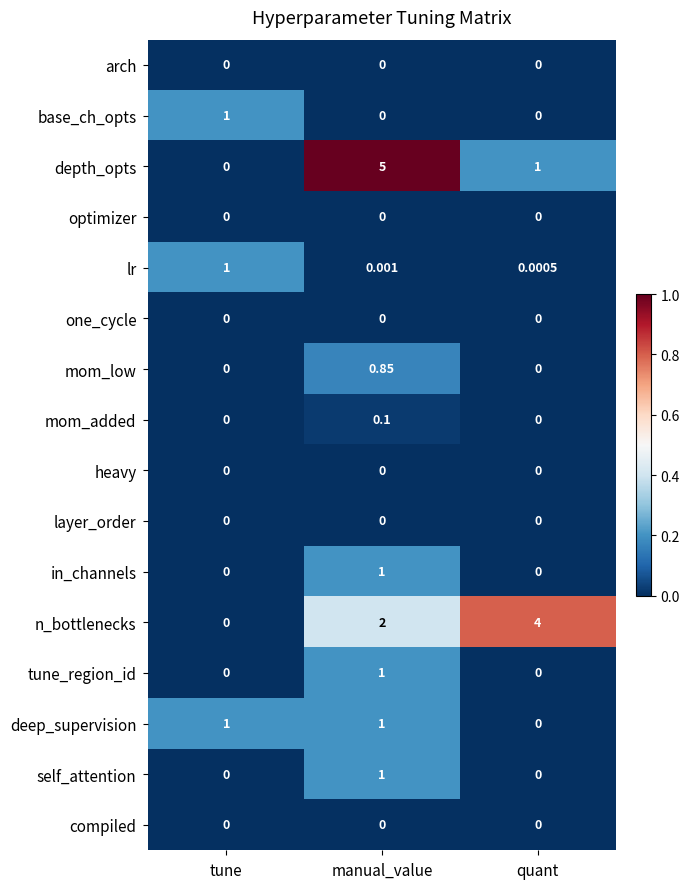

At which label does mom_added reach its peak?

manual_value